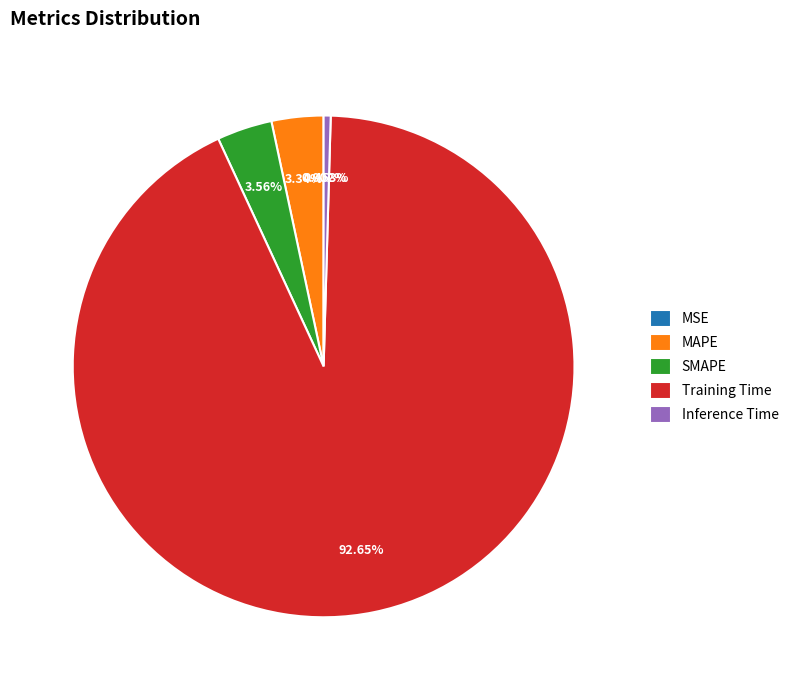

What portion of the pie excludes MAPE?

96.7%